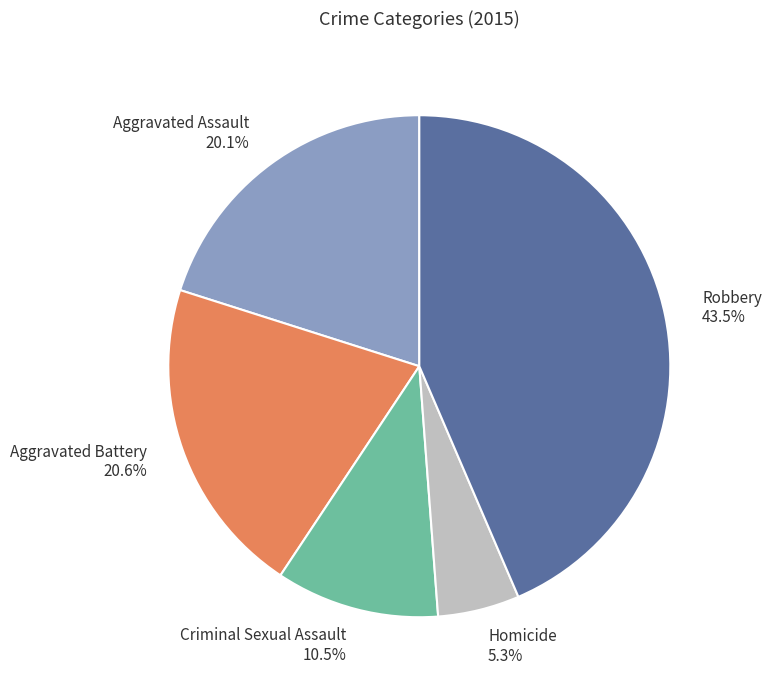

Between Criminal Sexual Assault and Robbery, which is larger?

Robbery